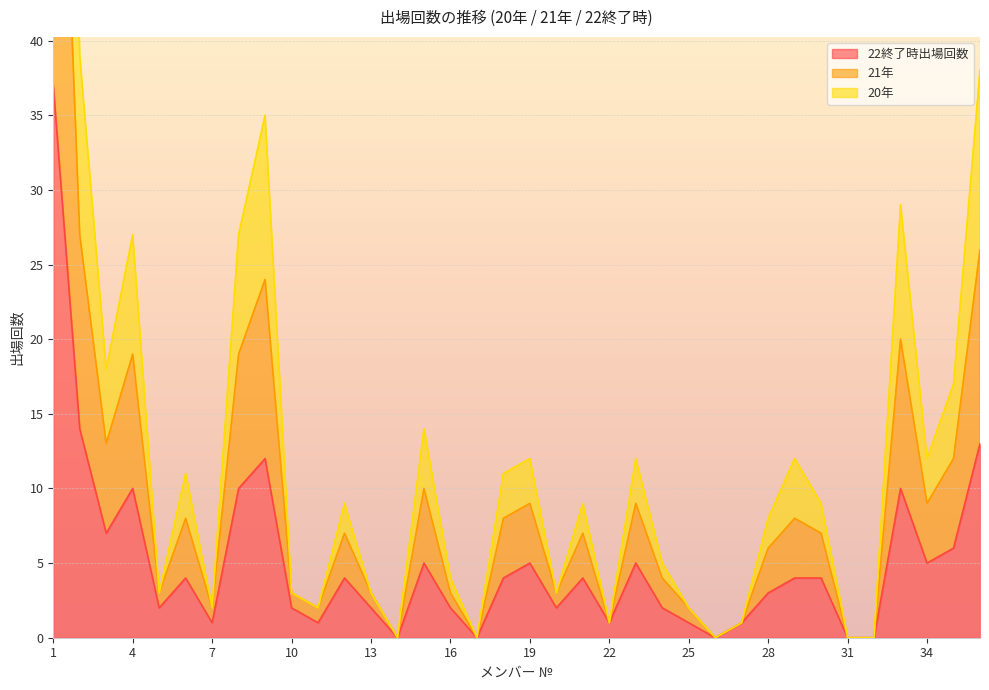

Is it true that 21年 equals 14 at 12?

False